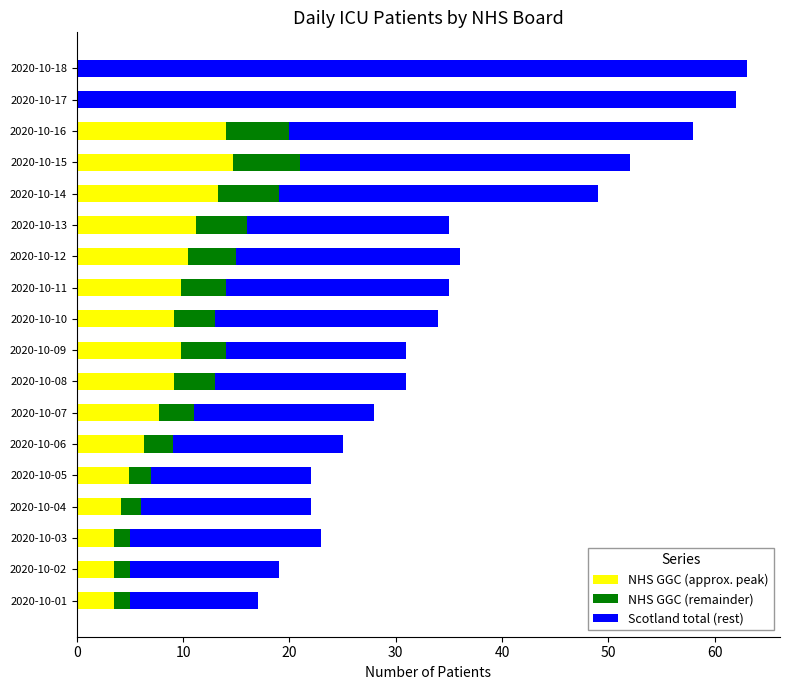

What is the total value across all series at 2020-10-15?

52.0